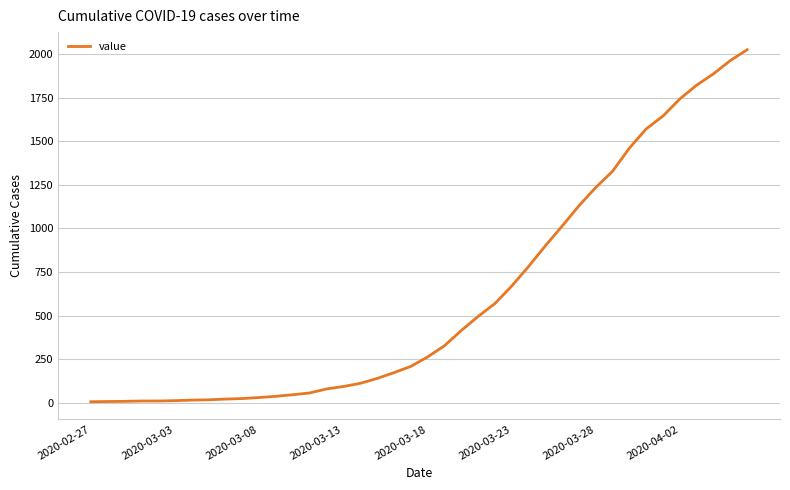

What is the difference between the maximum and minimum values?

2018